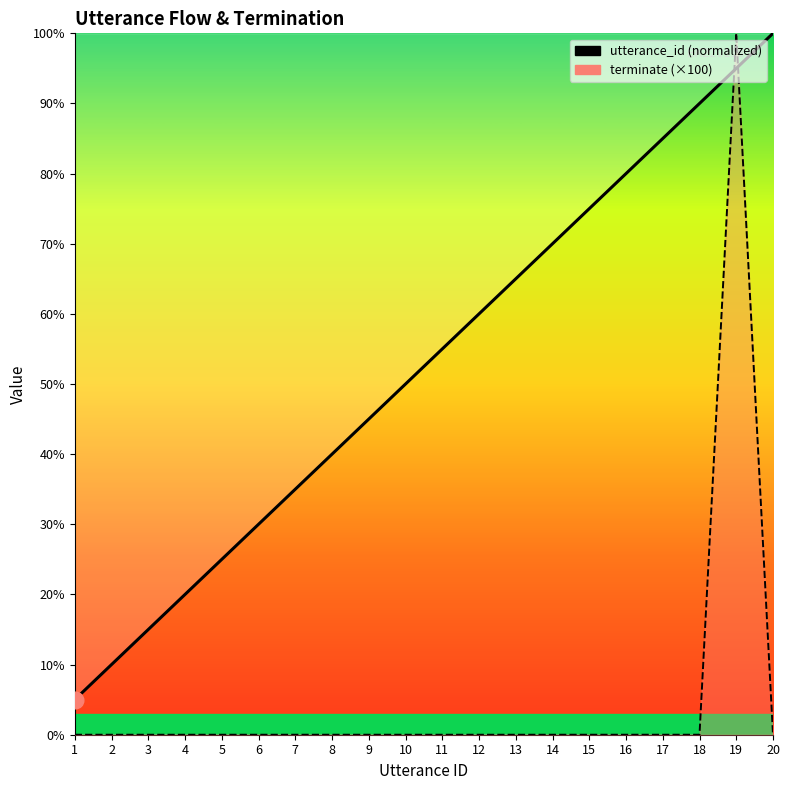

Which category has the highest value in the terminate series?

19